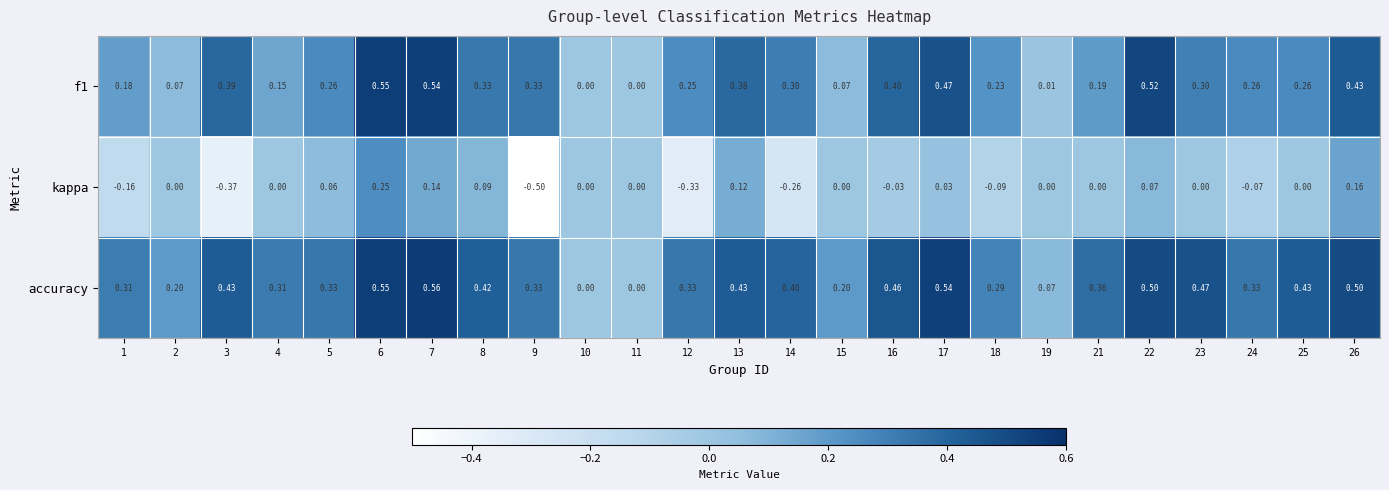

Count the number of data series in this chart.

3